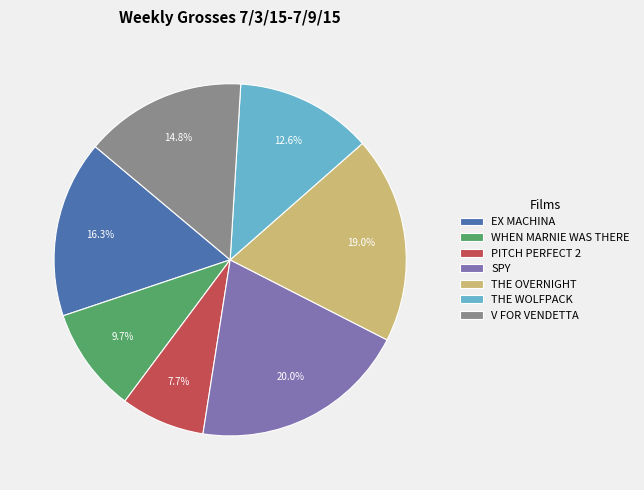

Is there any slice that represents more than half of the pie?

No